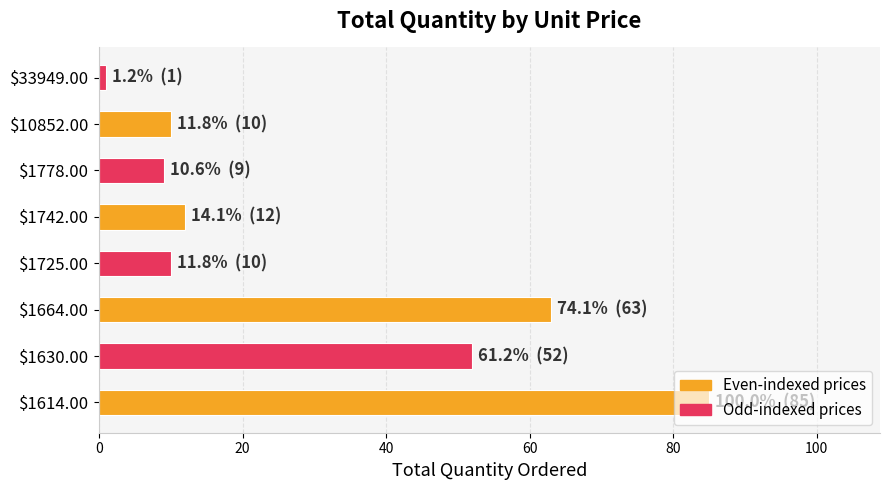

Is it true that the value at $1664.00 is 63?

True